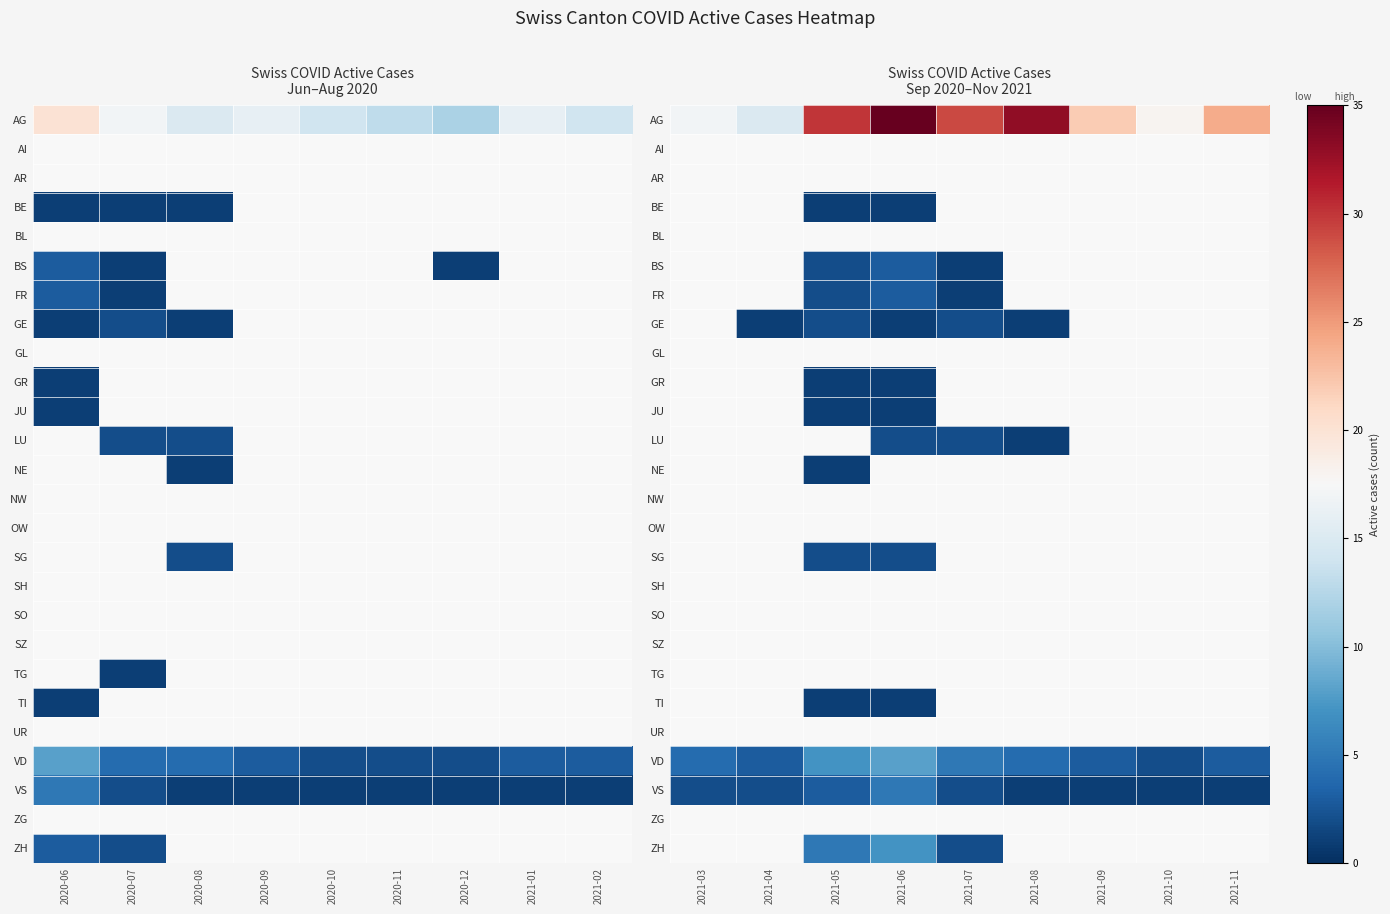

At 2021-03, list the series in order from largest to smallest.

AG, AI, AR, BE, BL, BS, FR, GE, GL, GR, JU, LU, NE, NW, OW, SG, SH, SO, SZ, TG, TI, UR, VD, VS, ZG, ZH